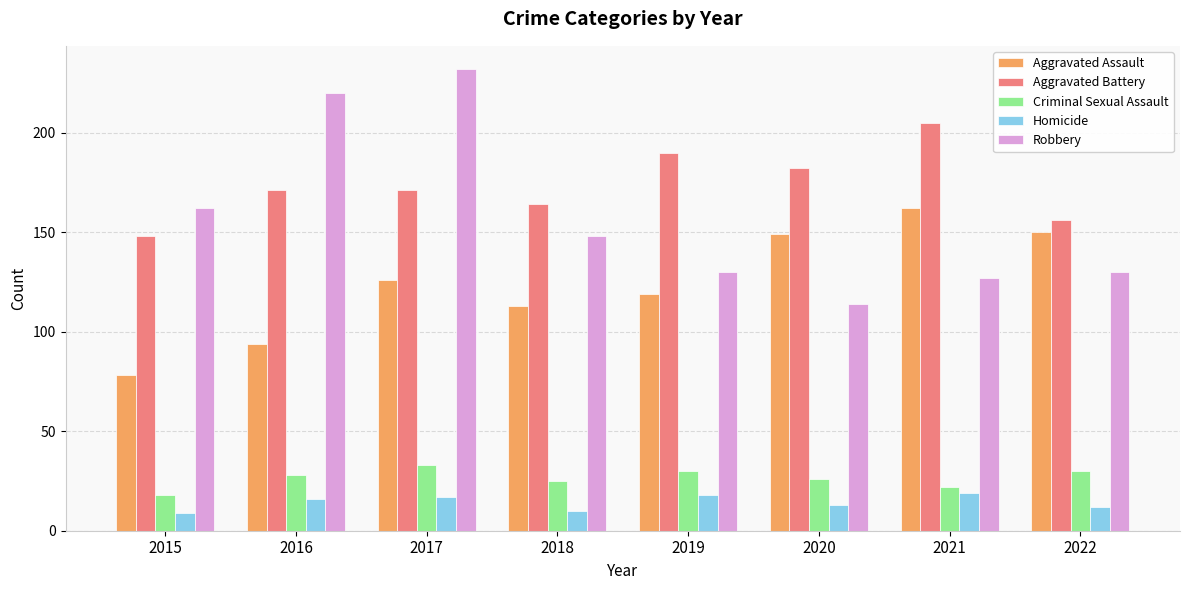

List the series in order of their peak value, lowest first.

Homicide, Criminal Sexual Assault, Aggravated Assault, Aggravated Battery, Robbery